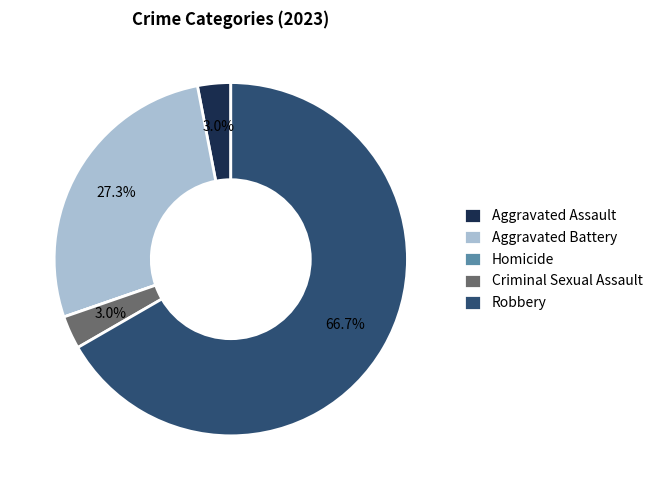

Does any single category account for the majority?

Yes